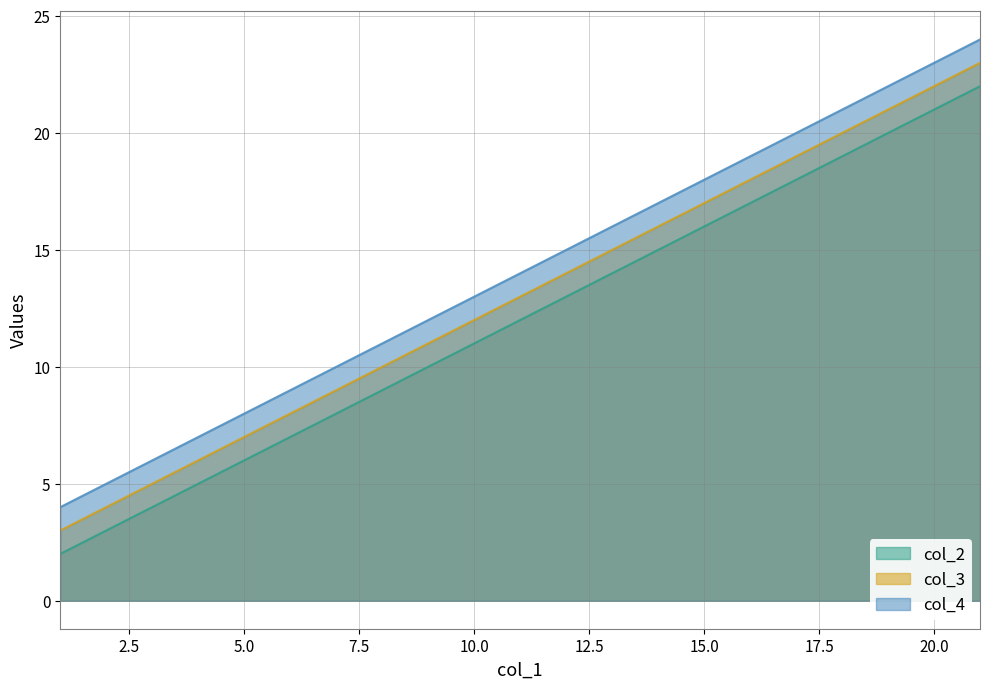

True or false: col_4 and col_2 intersect in this chart.

False